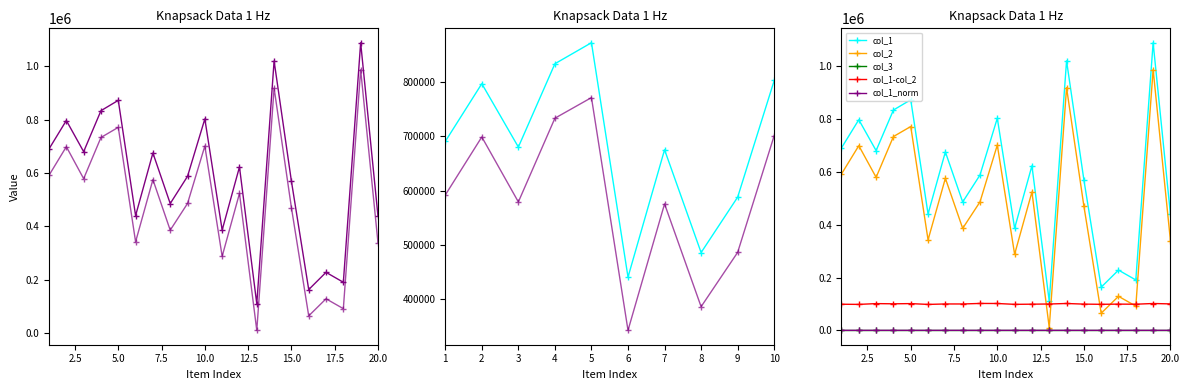

The value of col_1 at 20.0 is 284327.6. True or false?

False